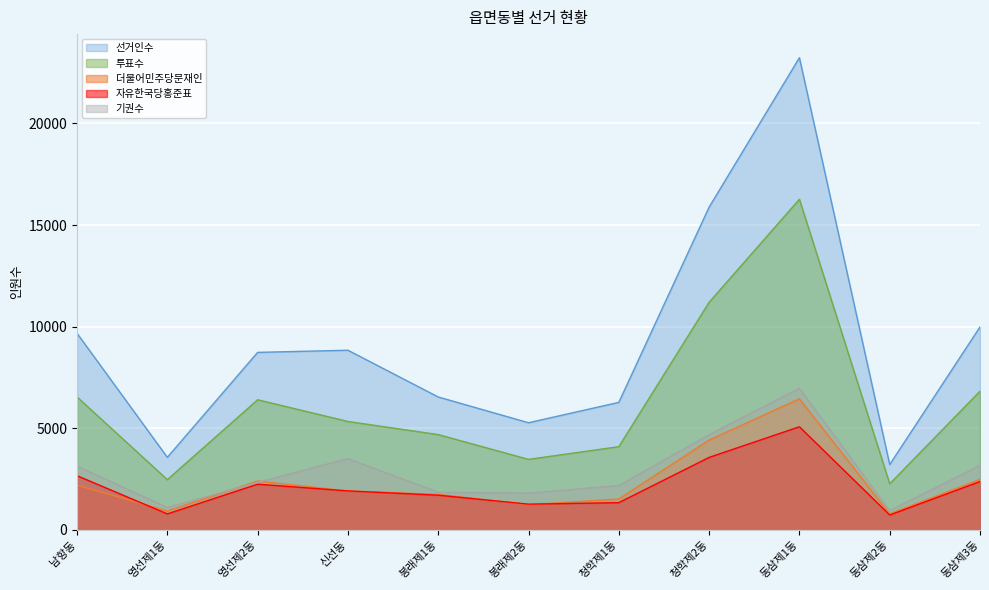

Which series has the largest range (max minus min)?

선거인수